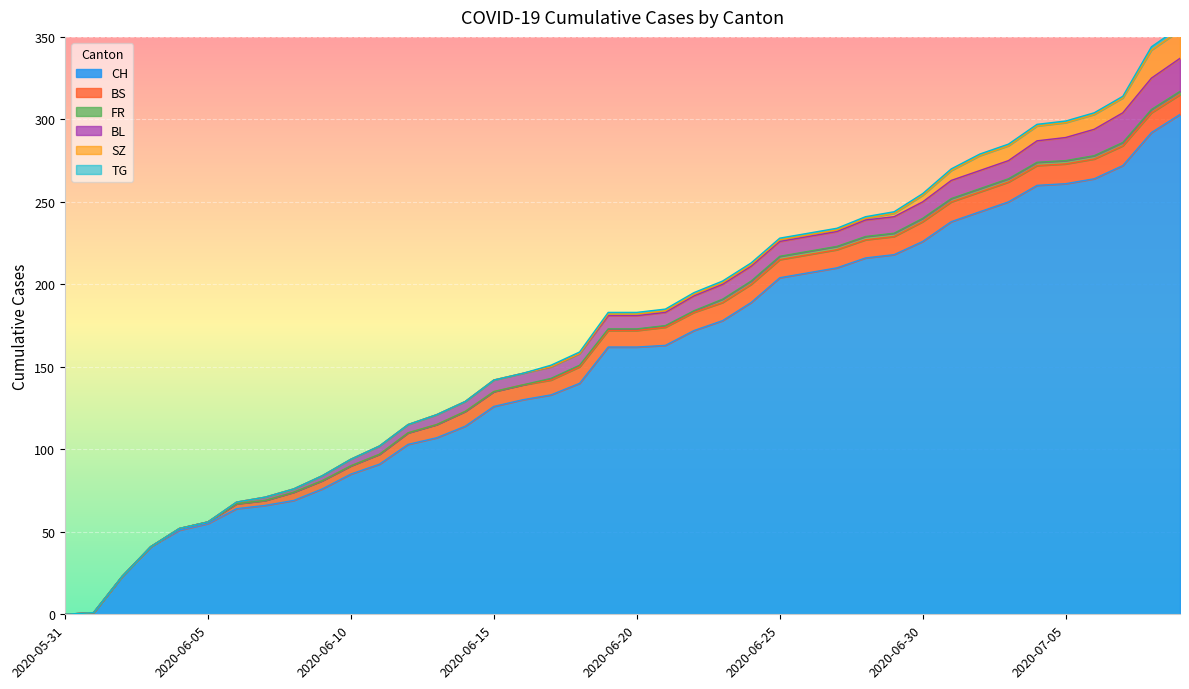

At how many categories does at least one series exceed 52?

35